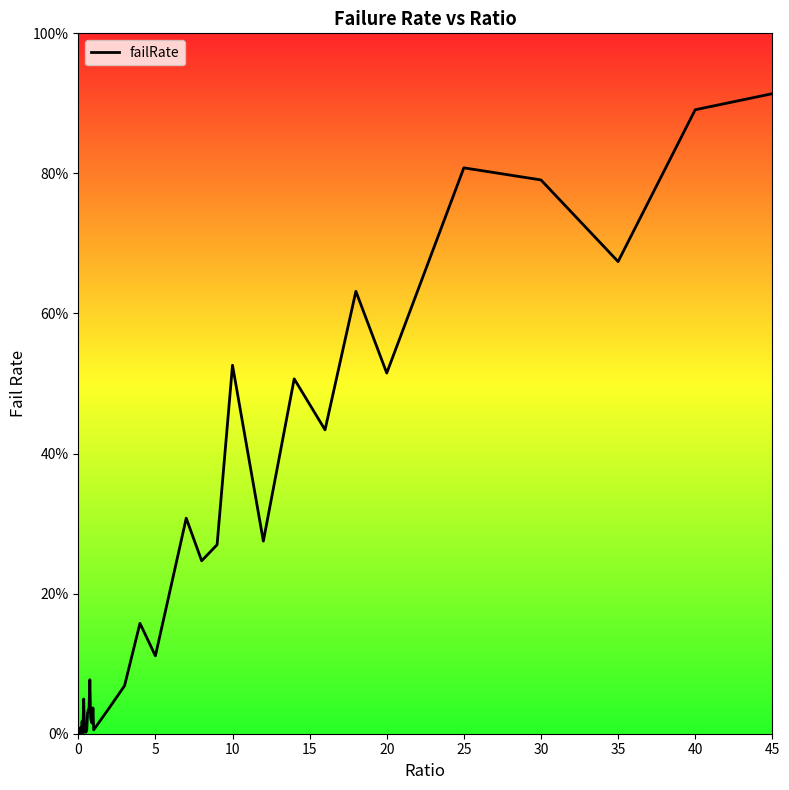

Does the chart have visible grid lines?

No